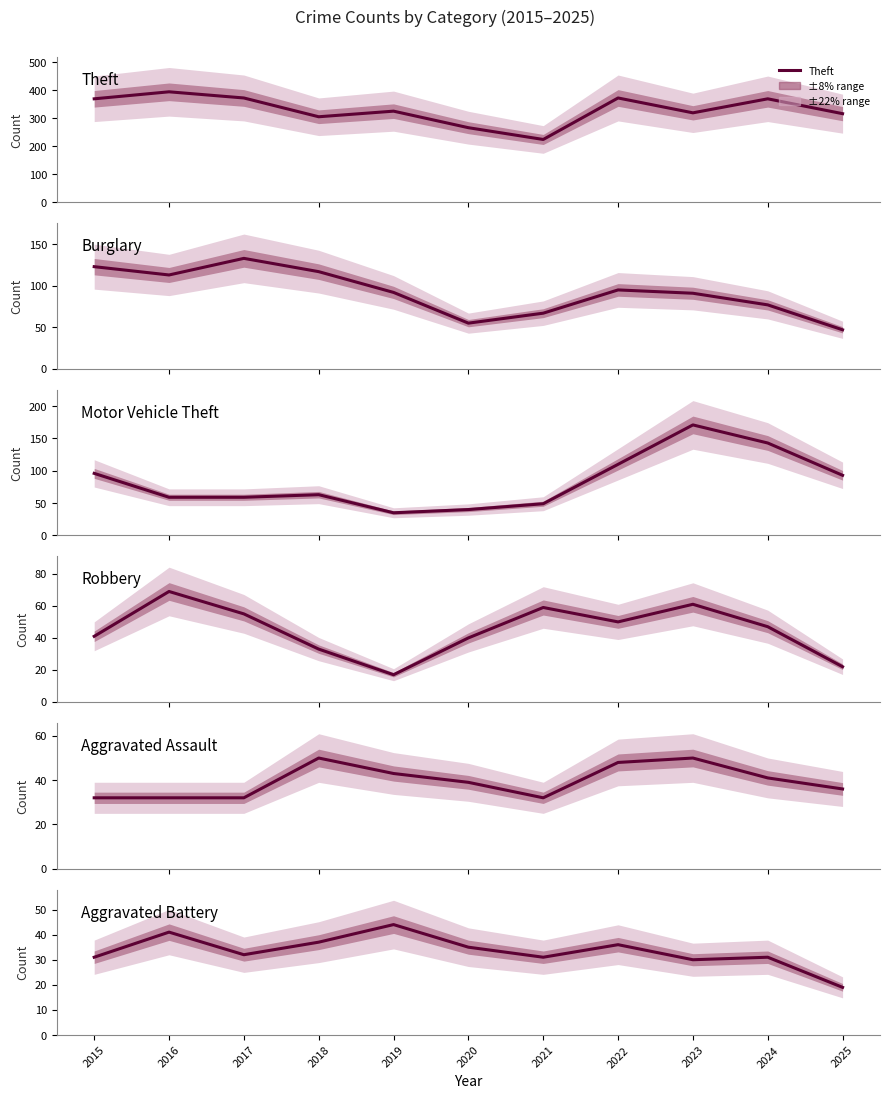

Reading left to right, transcribe all the data shown in this chart.

Theft: 369	394	372	305	325	266	224	372	319	369	316
Burglary: 123	113	133	117	92	55	67	95	91	77	47
Motor Vehicle Theft: 96	59	59	63	35	40	49	110	171	143	93
Robbery: 41	69	55	33	17	40	59	50	61	47	22
Aggravated Assault: 32	32	32	50	43	39	32	48	50	41	36
Aggravated Battery: 31	41	32	37	44	35	31	36	30	31	19